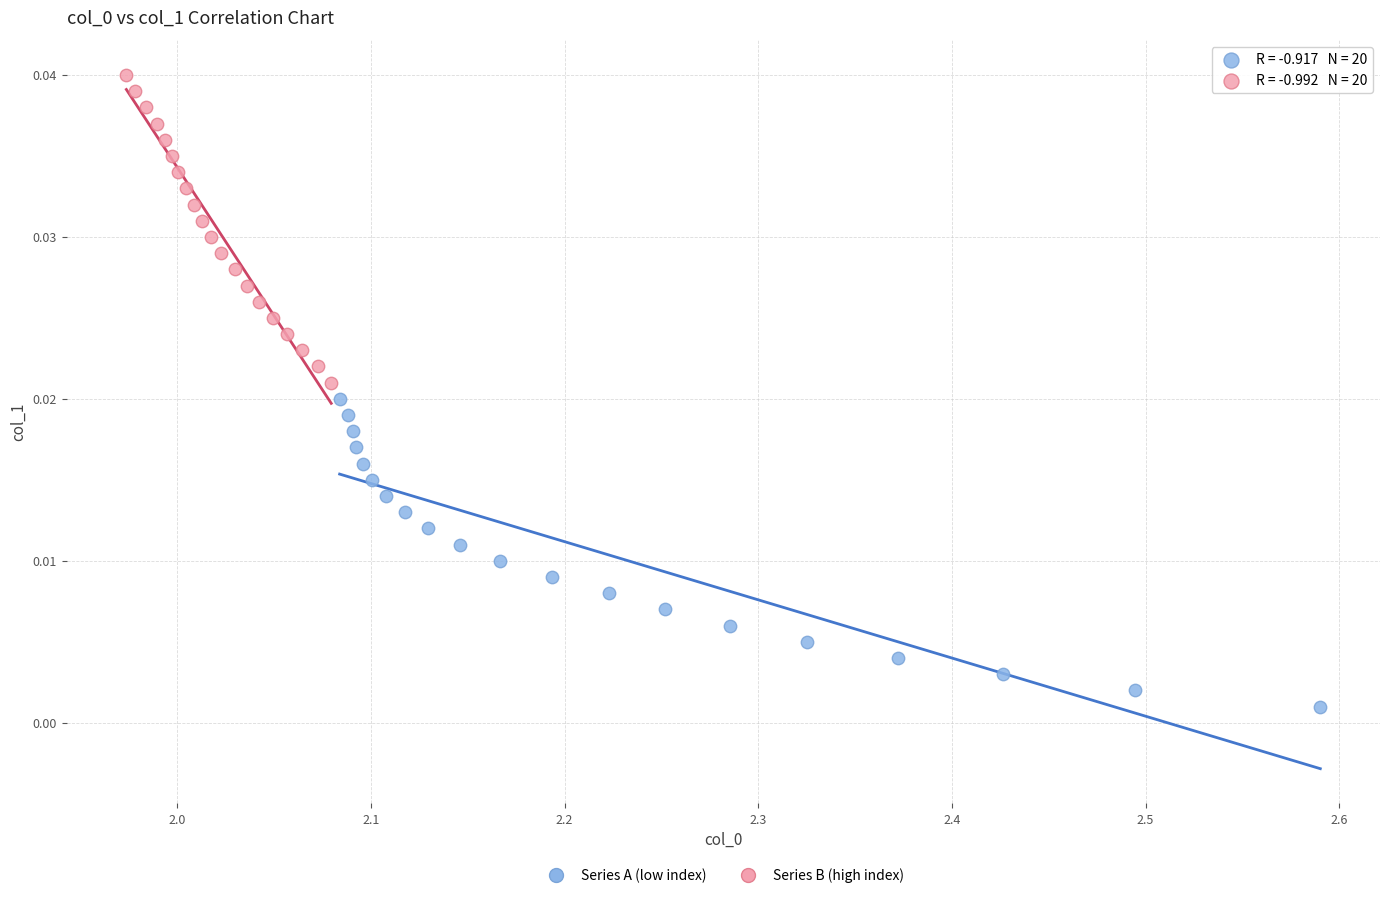

Which series reaches the minimum Y coordinate?

Series A (low index)